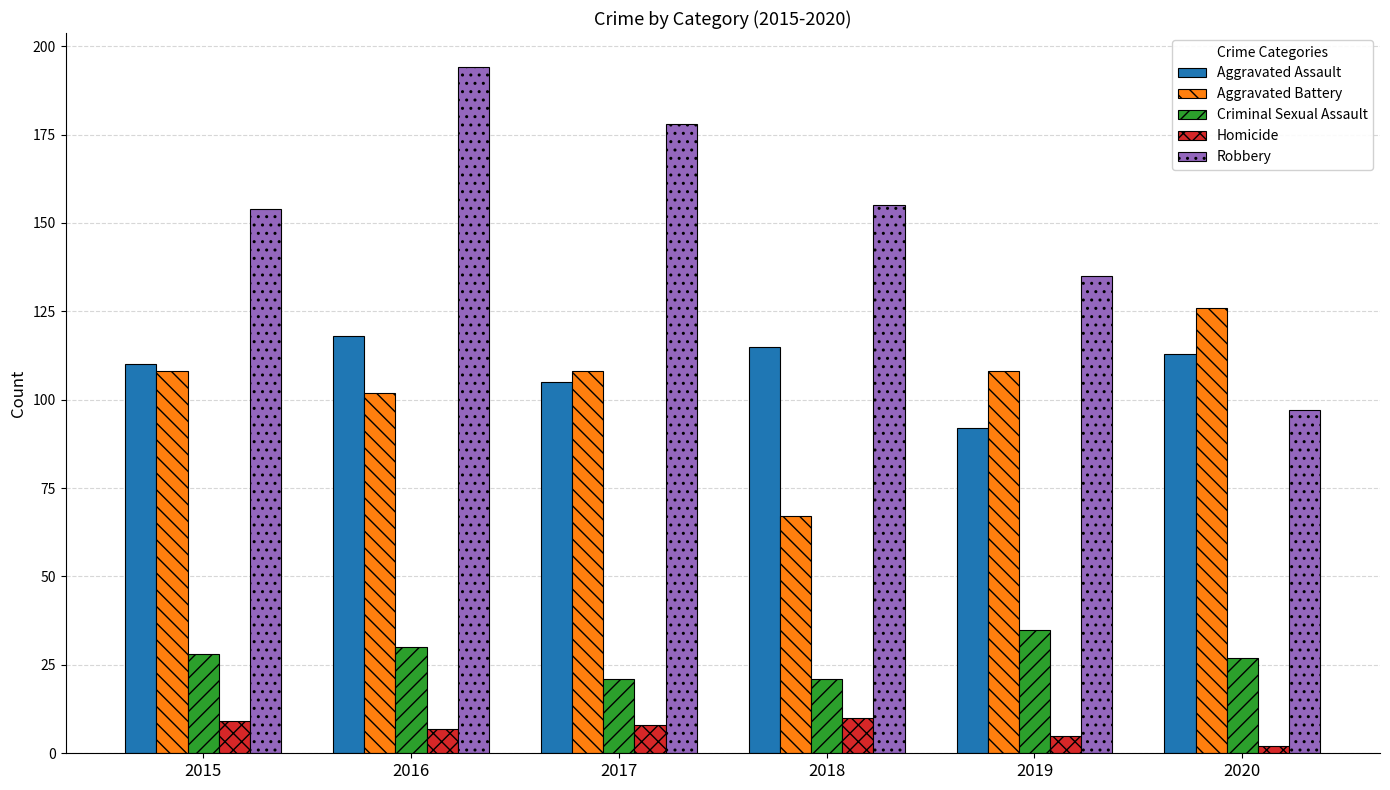

Rank the series at 2019 from lowest to highest value.

Homicide, Criminal Sexual Assault, Aggravated Assault, Aggravated Battery, Robbery